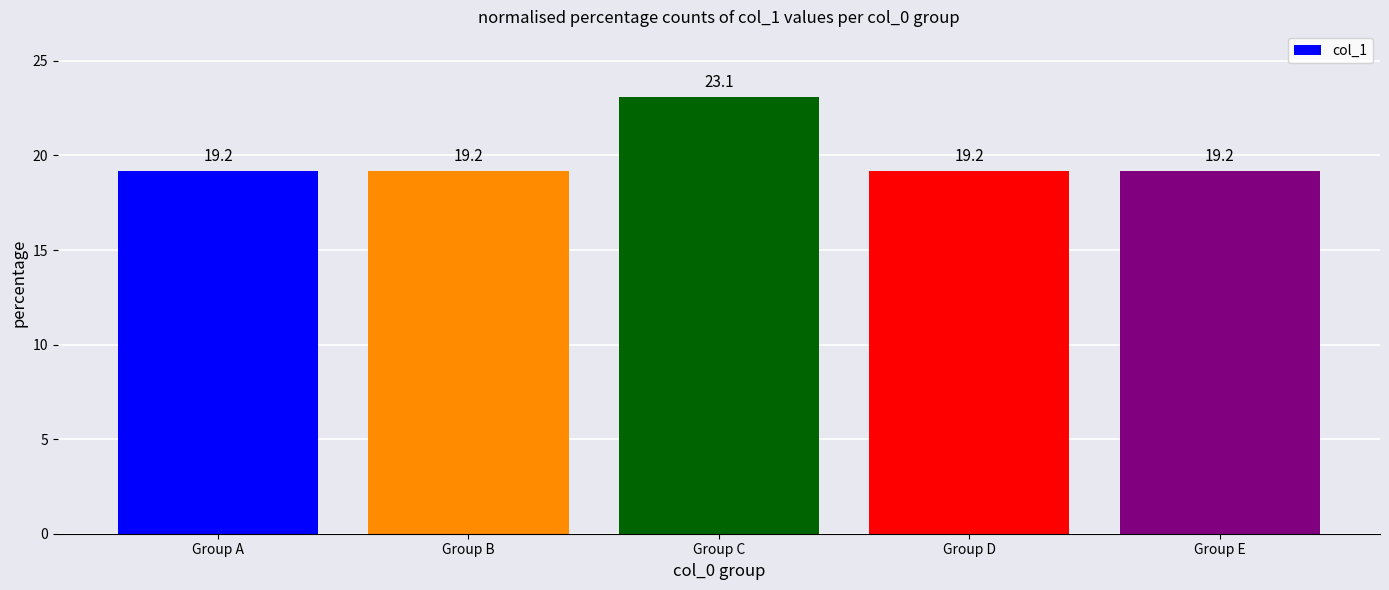

What is the maximum value shown in the chart?

23.1